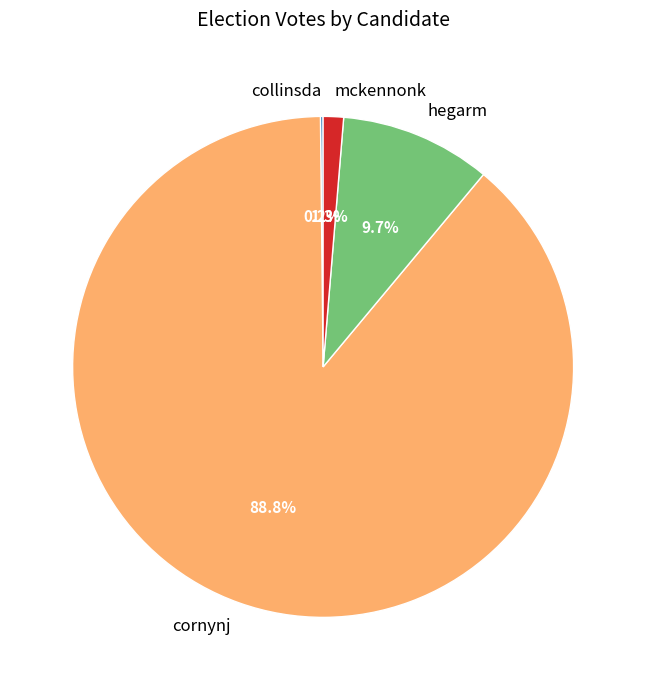

Is cornynj the majority of the pie?

Yes